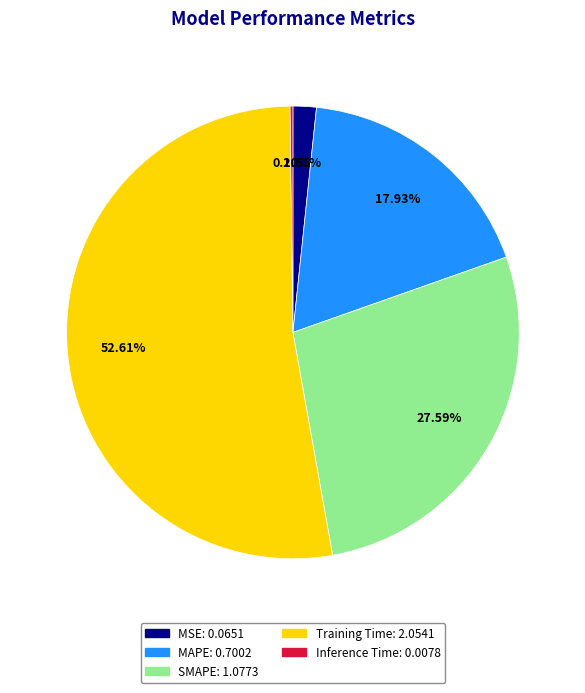

Which category has the biggest portion of the pie?

Training Time